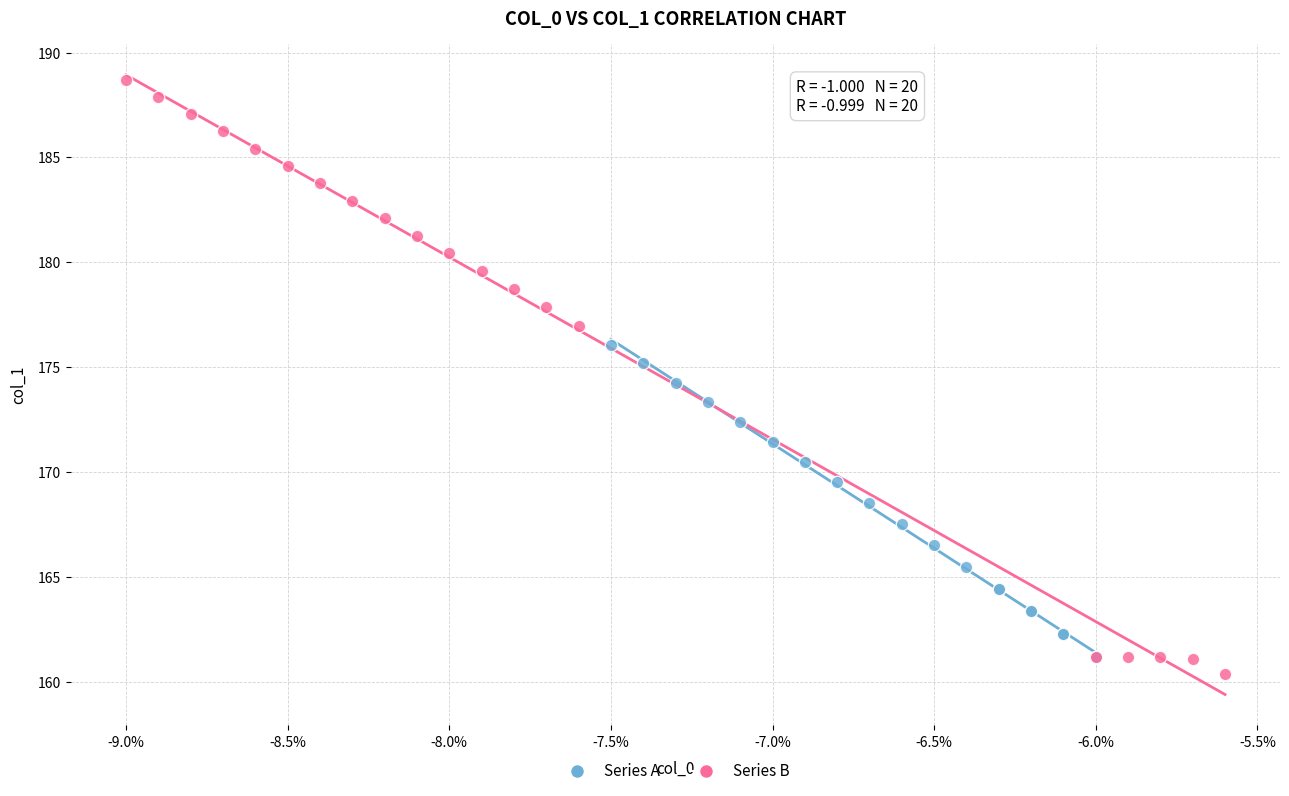

Which series has the largest Y range (max minus min)?

Series B